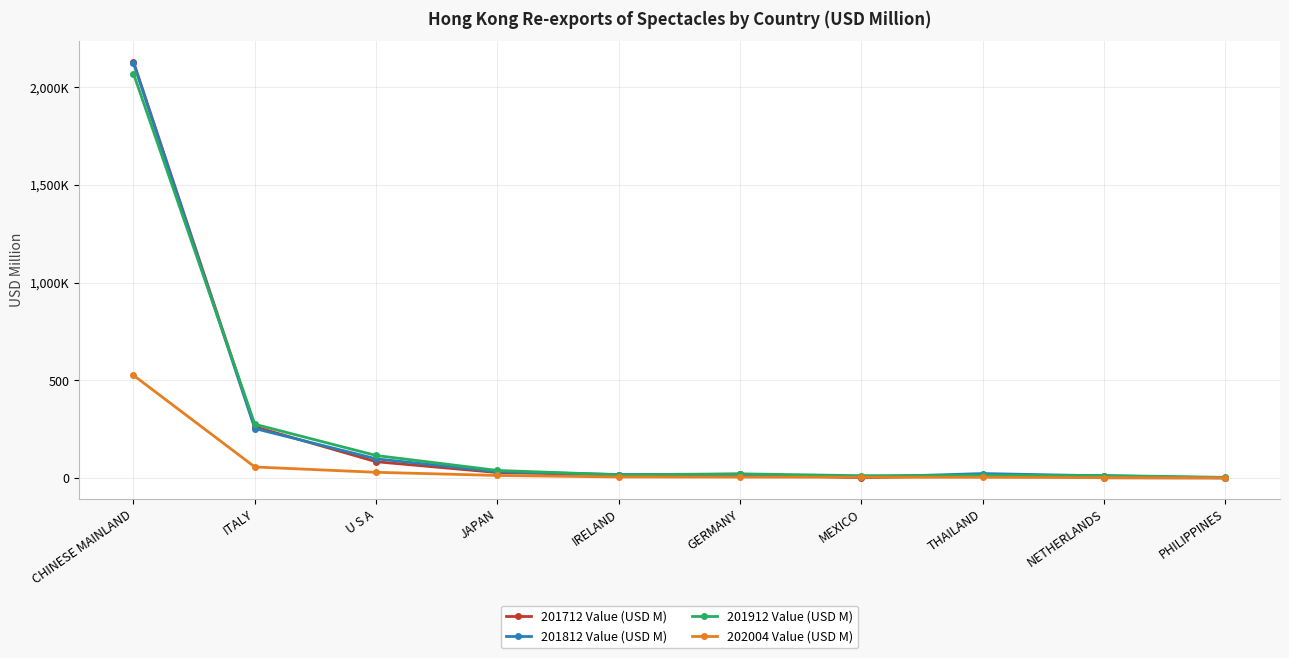

What are all the series names shown in the legend?

201712 Value (USD M), 201812 Value (USD M), 201912 Value (USD M), 202004 Value (USD M)